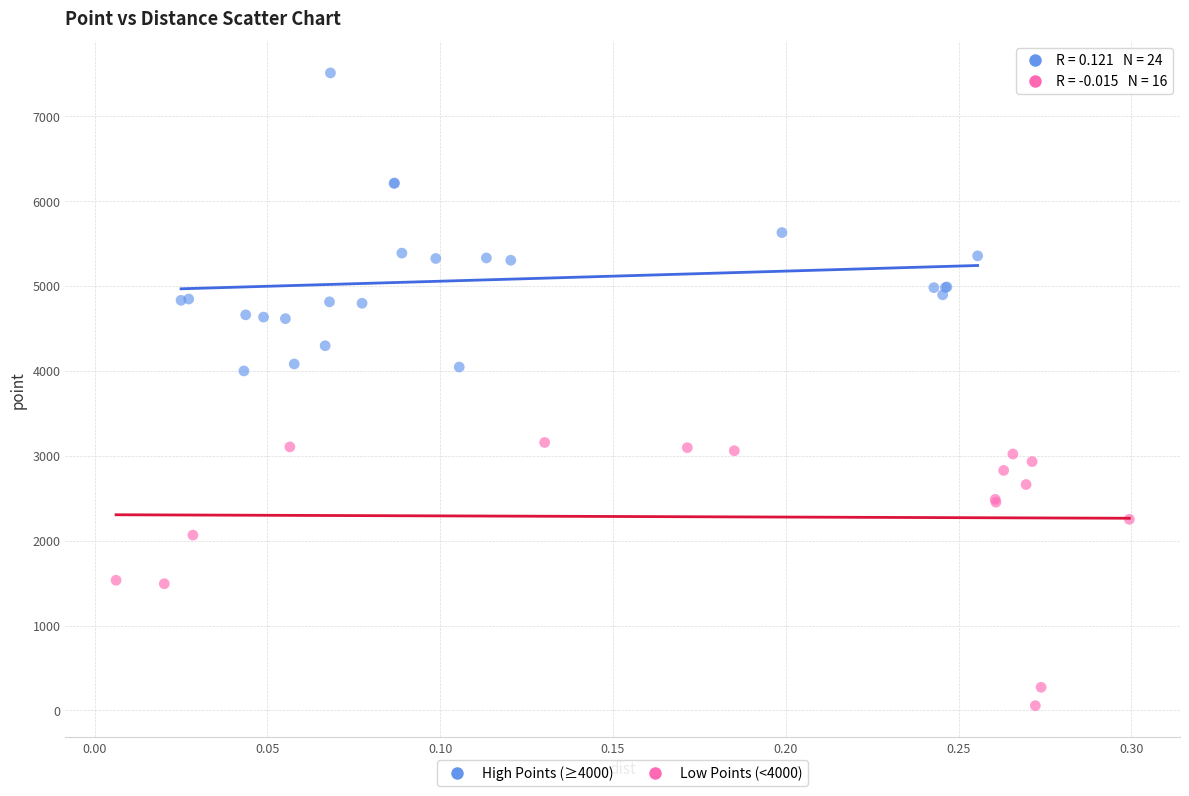

Which series contains the lowest Y value?

Low Points (<4000)